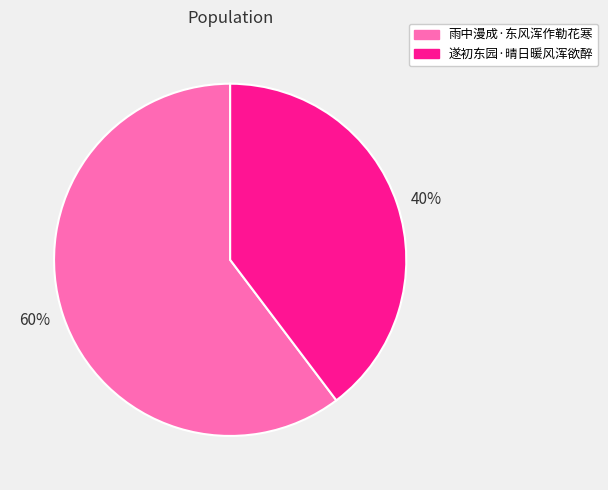

Rank the categories by value from lowest to highest.

40%, 60%